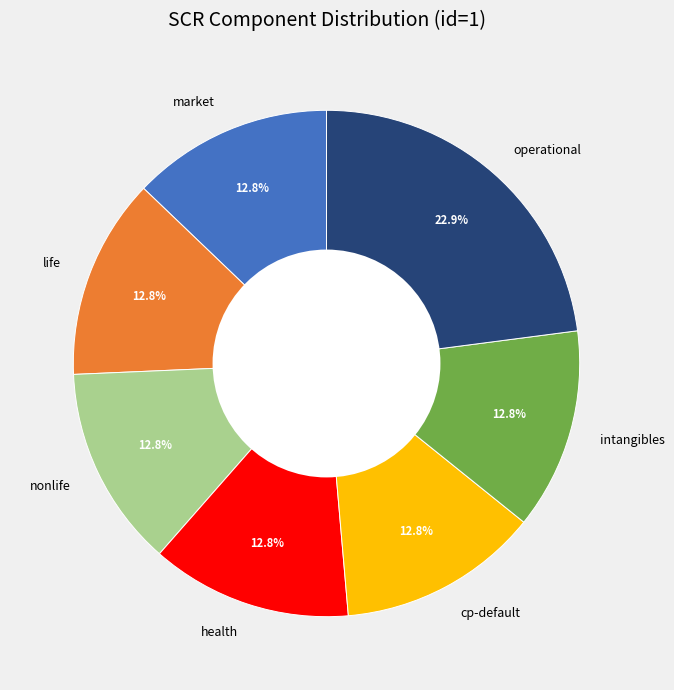

What is the total percentage of operational and market?

35.8%